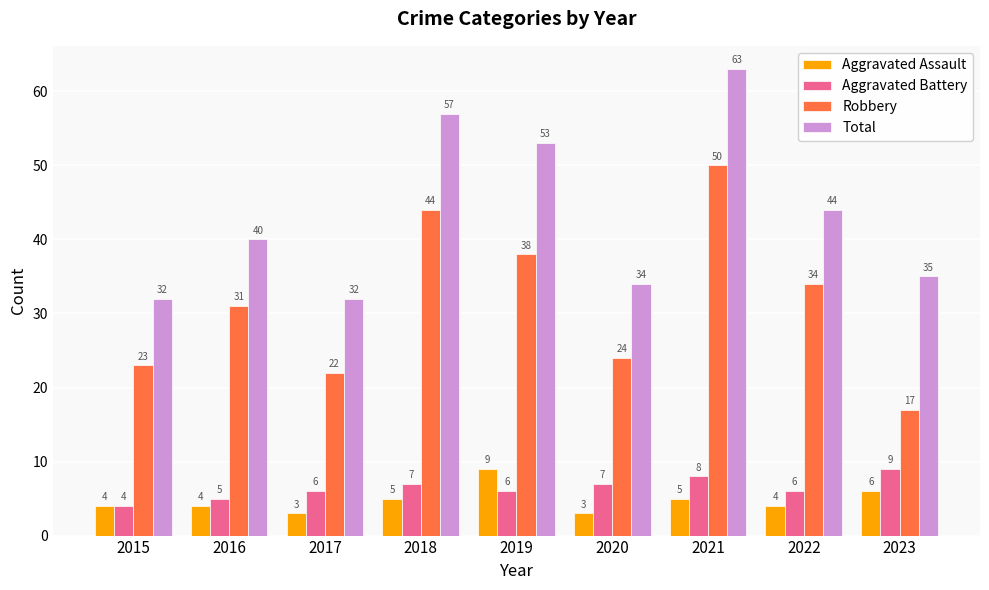

At 2019, list the series in order from largest to smallest.

Total, Robbery, Aggravated Assault, Aggravated Battery